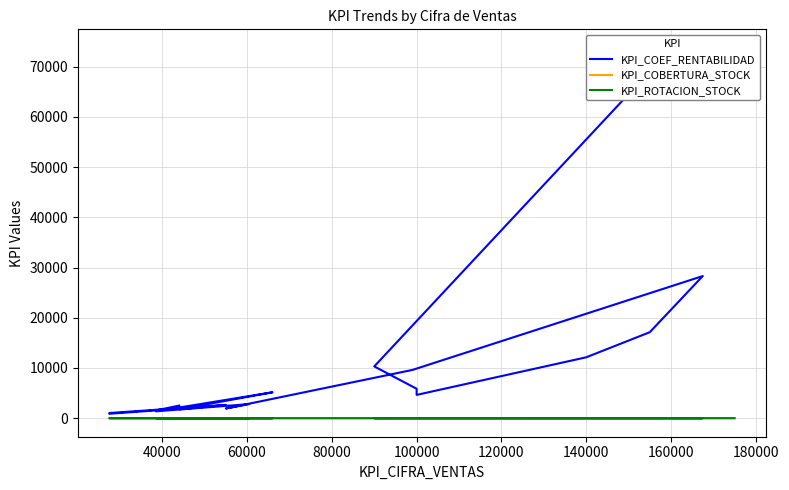

True or false: KPI_ROTACION_STOCK and KPI_COEF_RENTABILIDAD intersect in this chart.

False